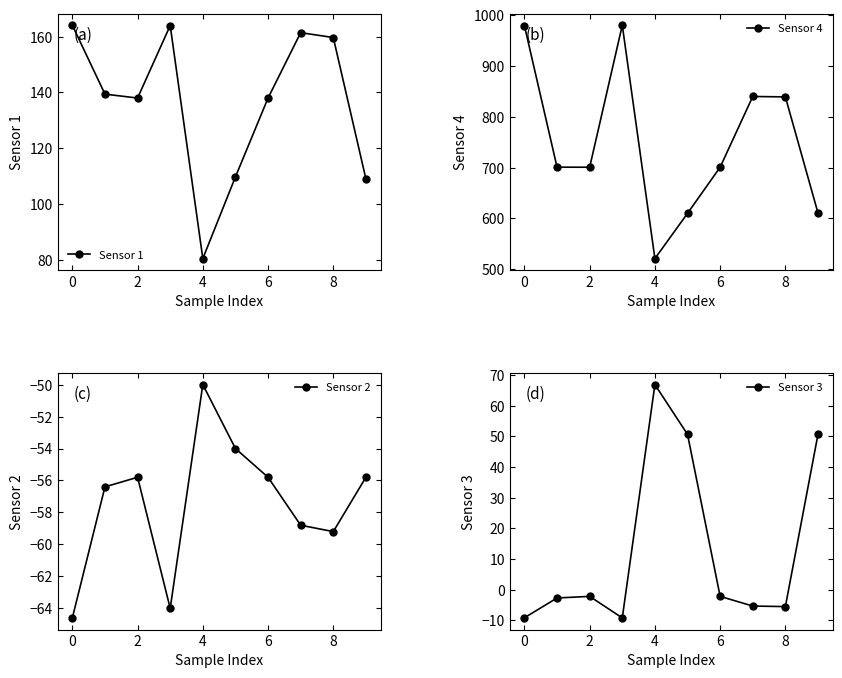

How many data points does each series have?

10